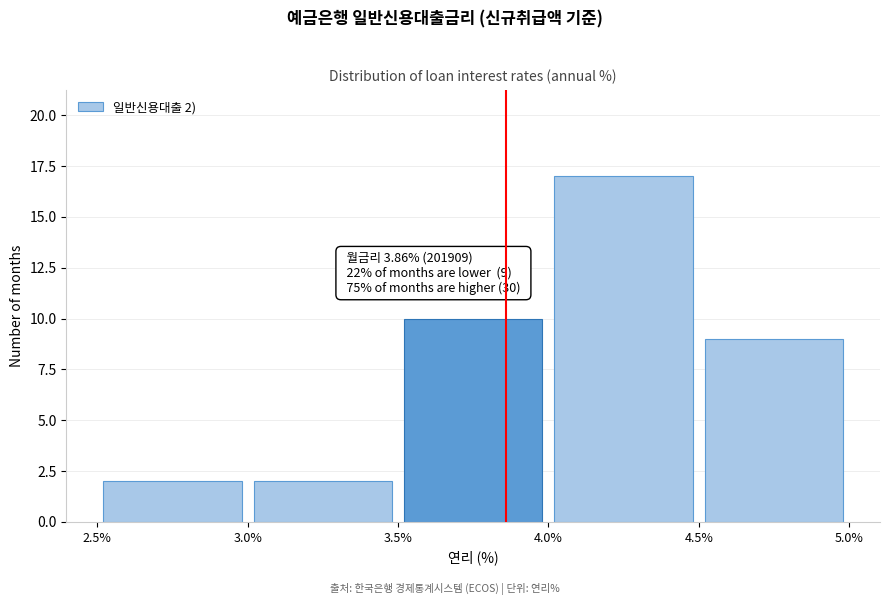

Which range on the x-axis has the tallest bar?

4.0% to 4.5%